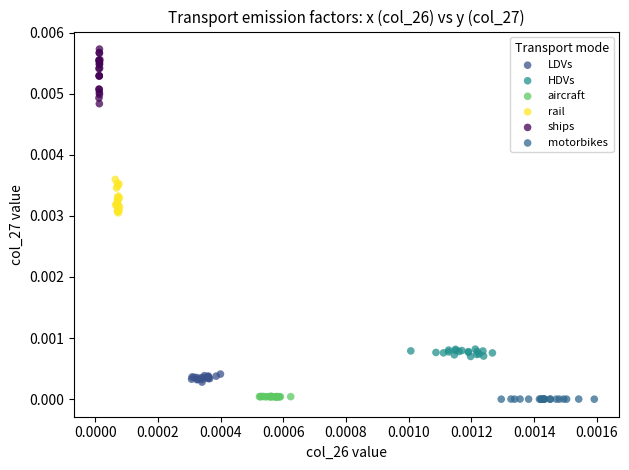

What are all the series names shown in the legend?

LDVs, HDVs, aircraft, rail, ships, motorbikes